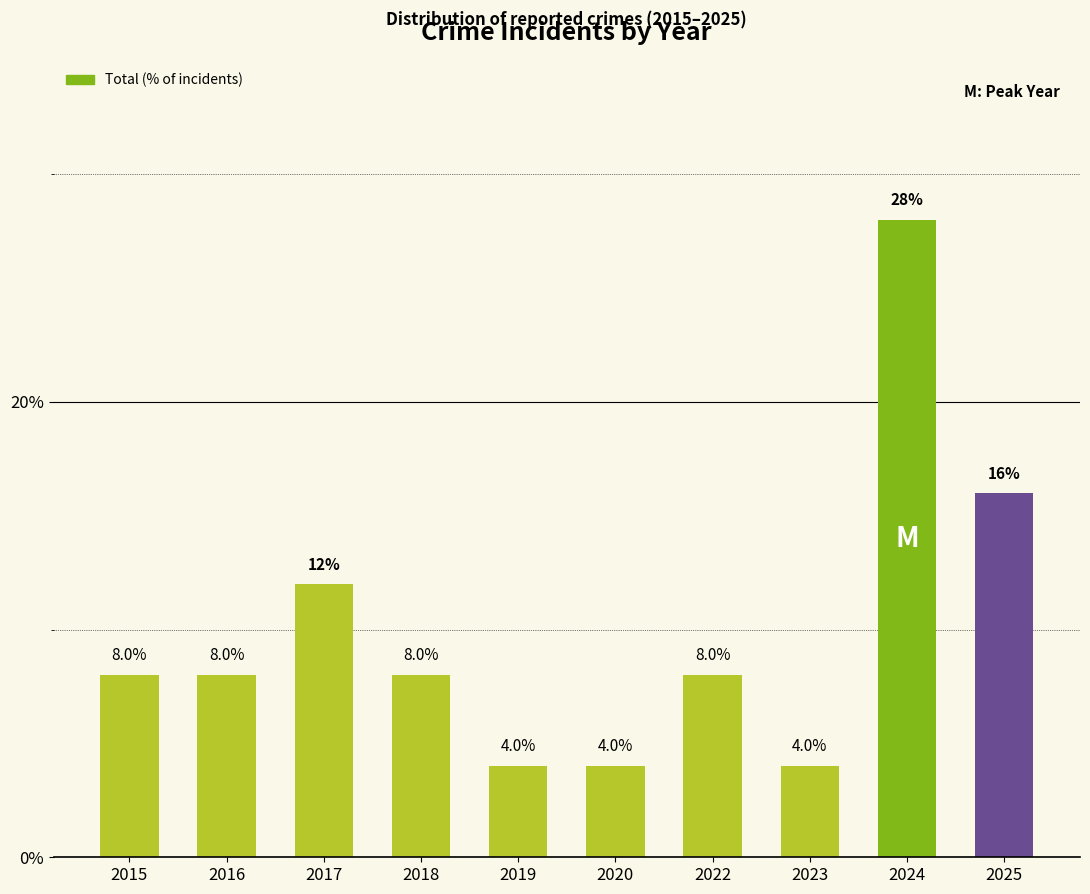

Reading left to right, extract all data points from this chart.

8.0	8.0	12.0	8.0	4.0	4.0	8.0	4.0	28.0	16.0